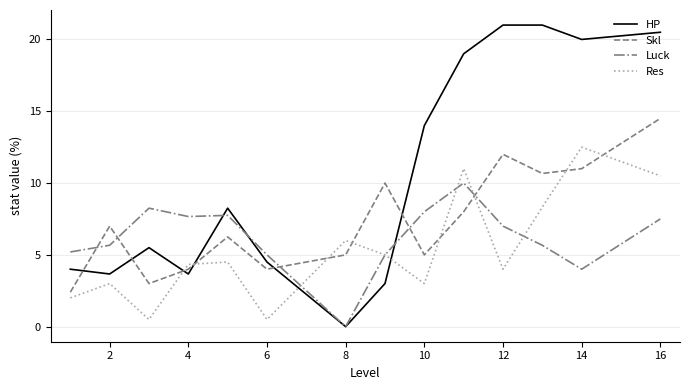

True or false: HP and Skl intersect in this chart.

True